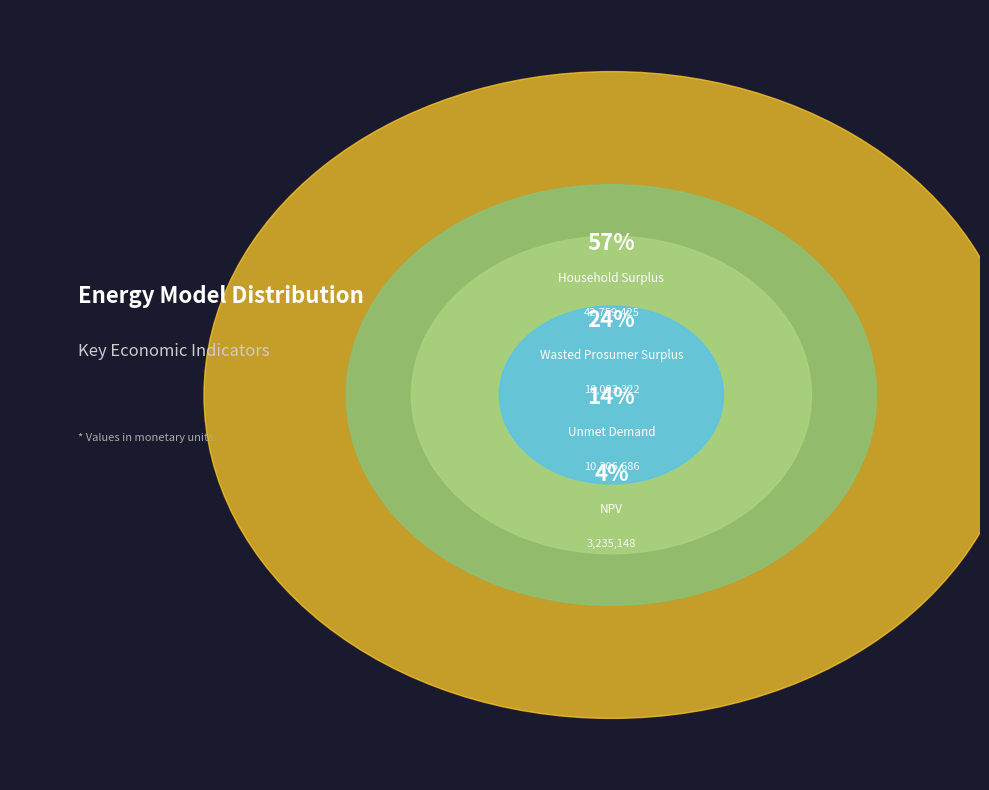

How many slices are in this pie chart?

4